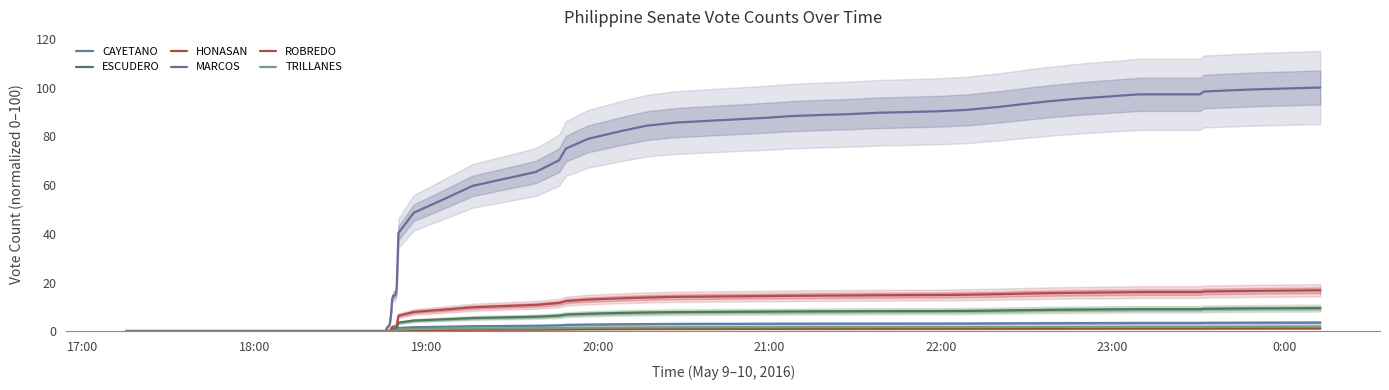

Does the chart display data point markers on the line(s)?

No